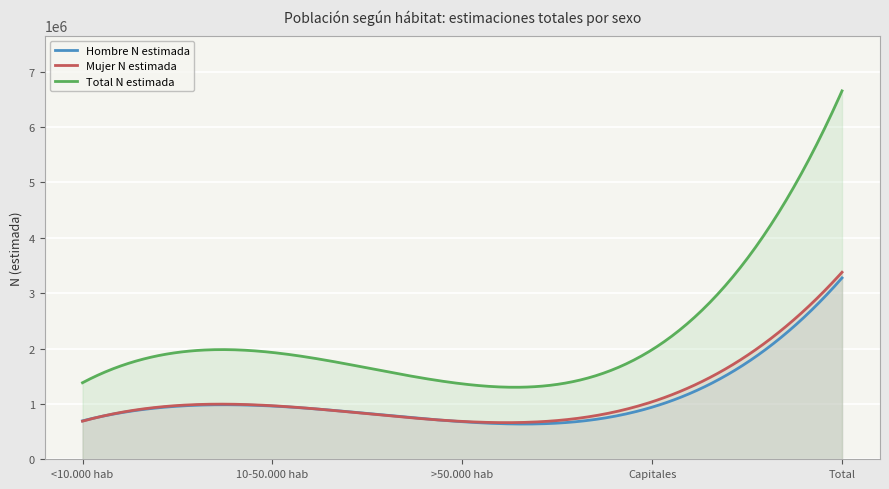

Which series has the largest total across all categories?

Total N estimada